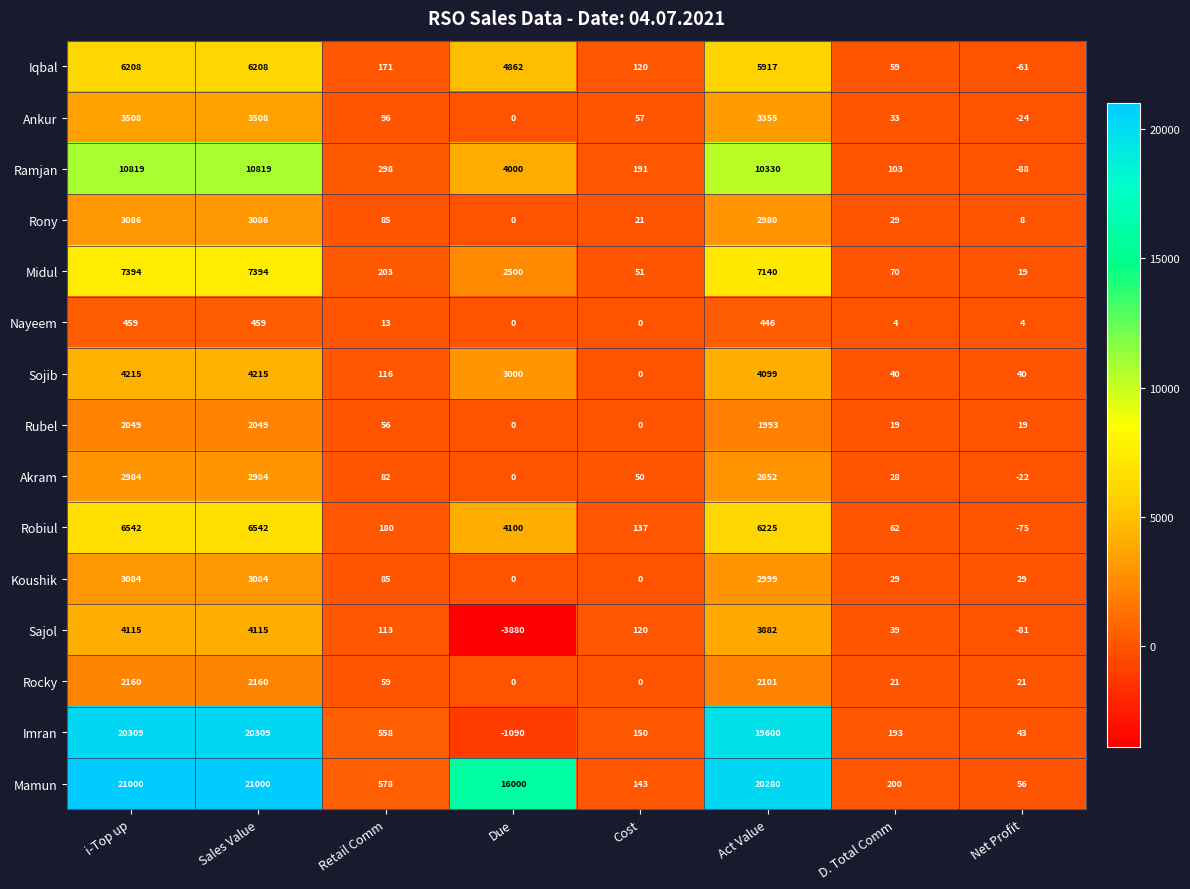

What is the sum of all Rony values?

9295